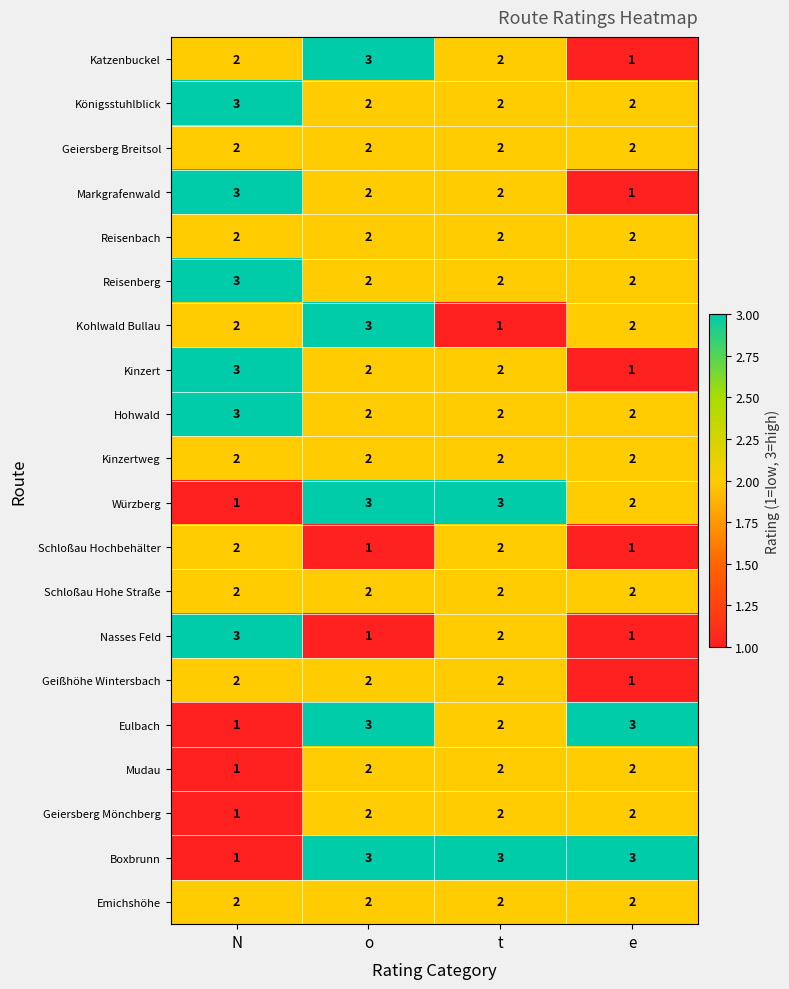

What is the difference between the highest and lowest values at t?

2